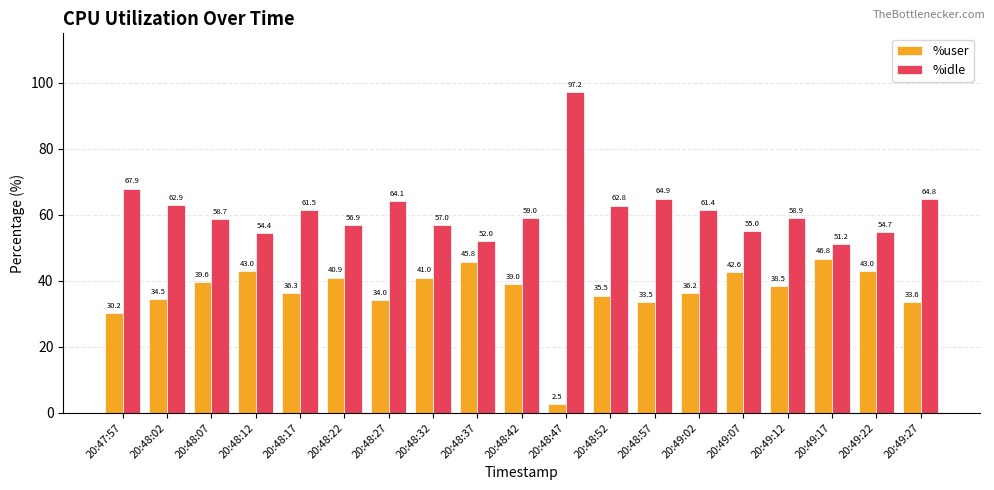

How many bars are there in total?

38